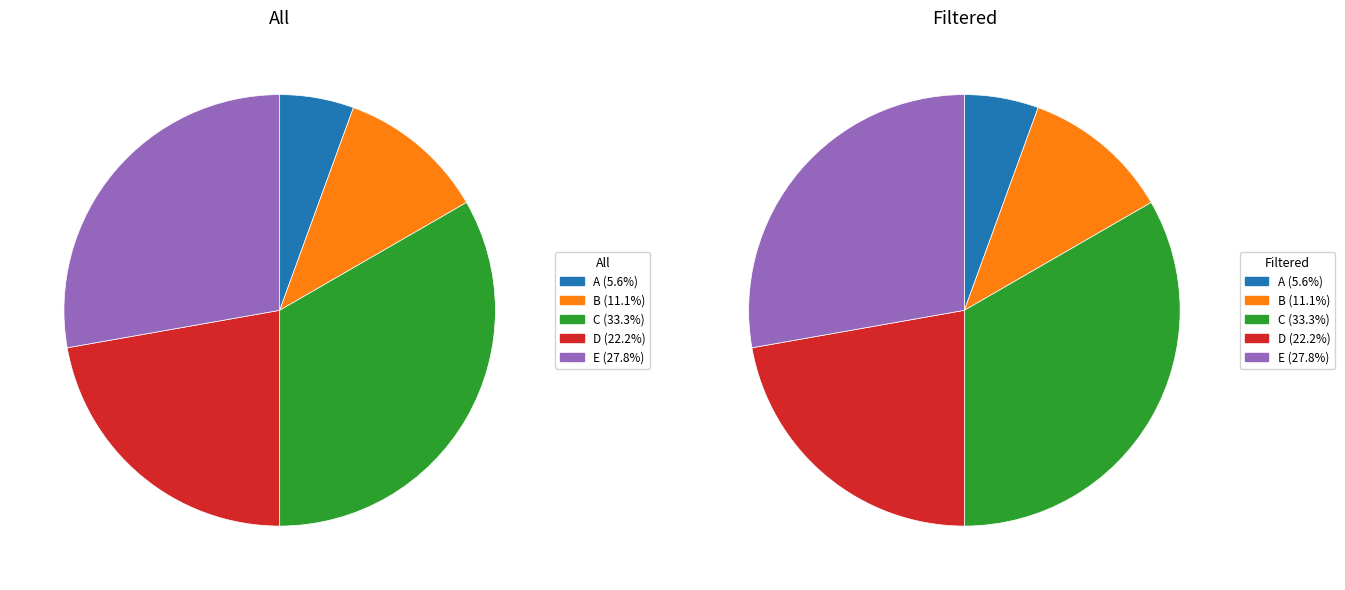

What percentage is the A slice, to the nearest percent?

6%